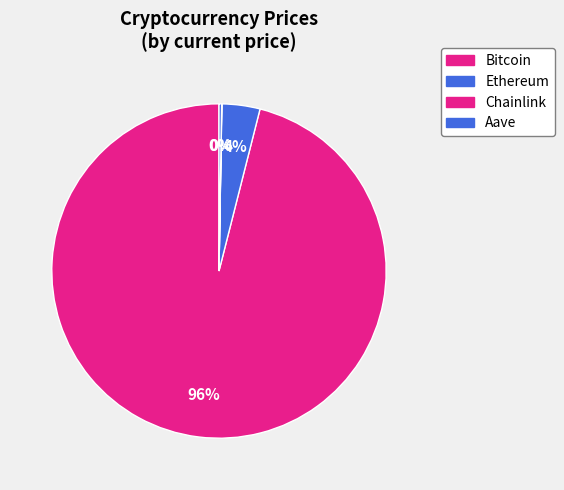

Is the sum of Bitcoin and Chainlink greater than half?

Yes